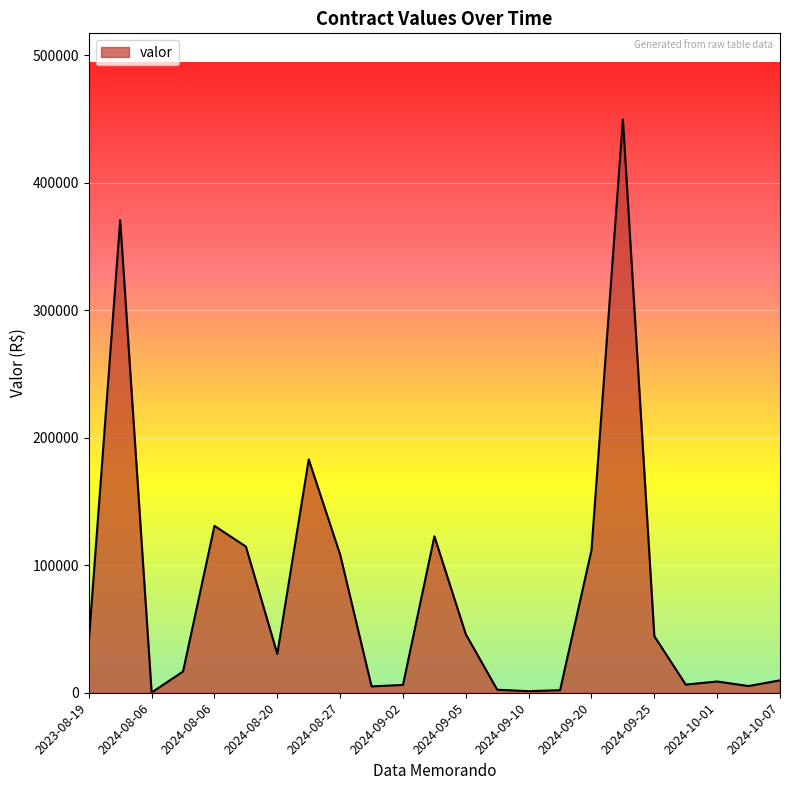

What is the maximum value shown in the chart?

449740.0